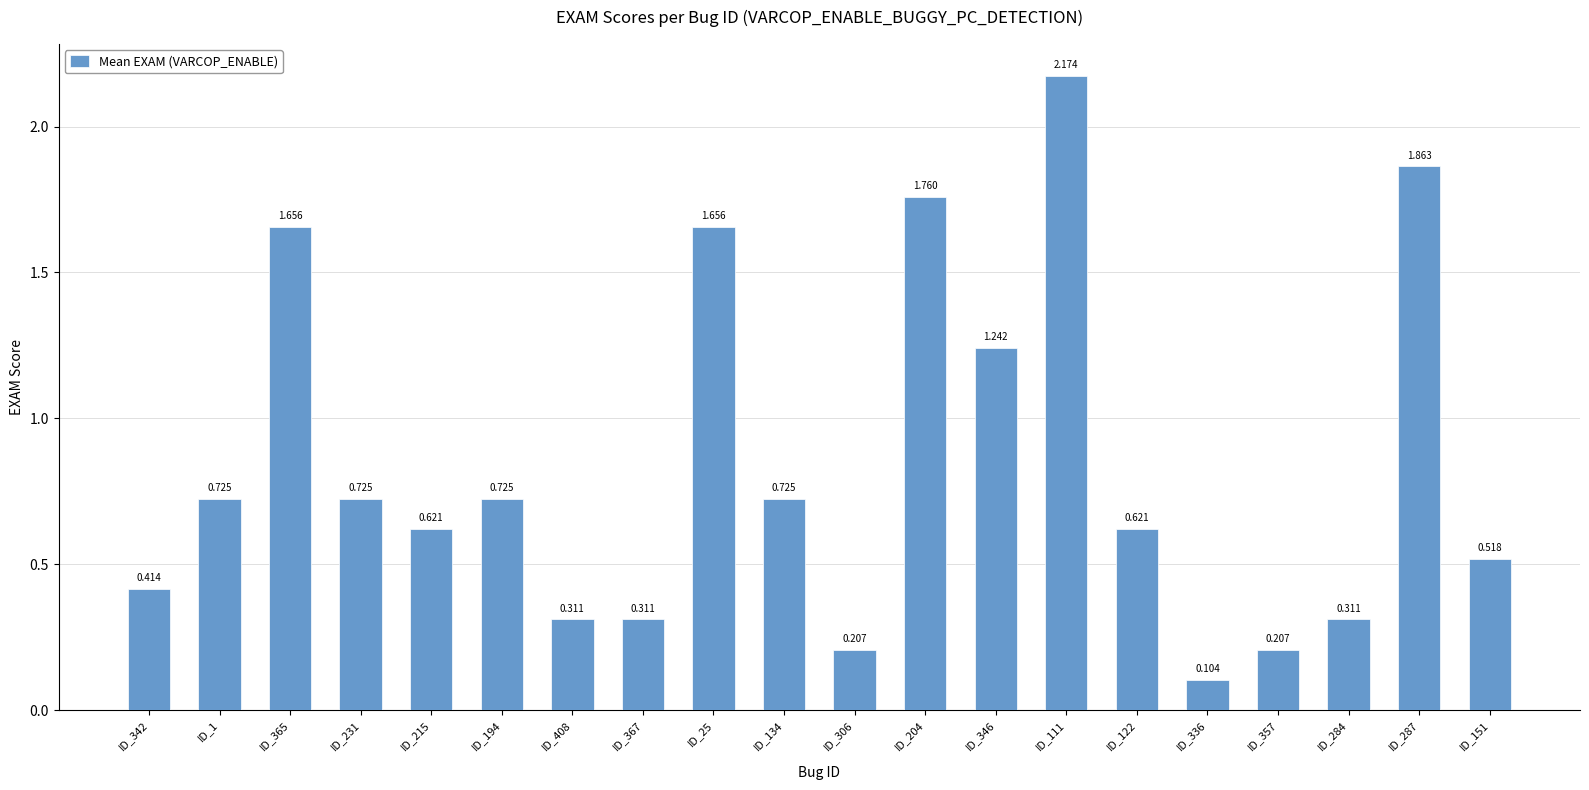

How many series are shown in this chart?

1